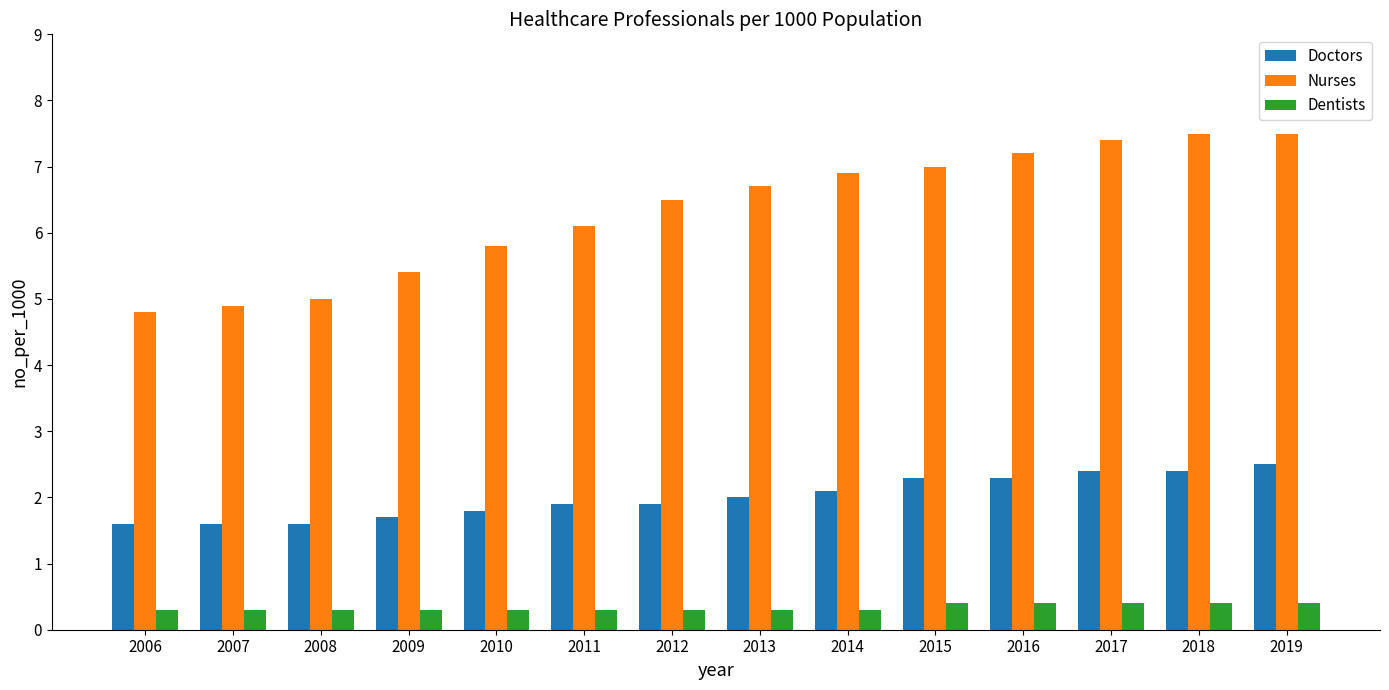

Which series has the largest range (max minus min)?

Nurses